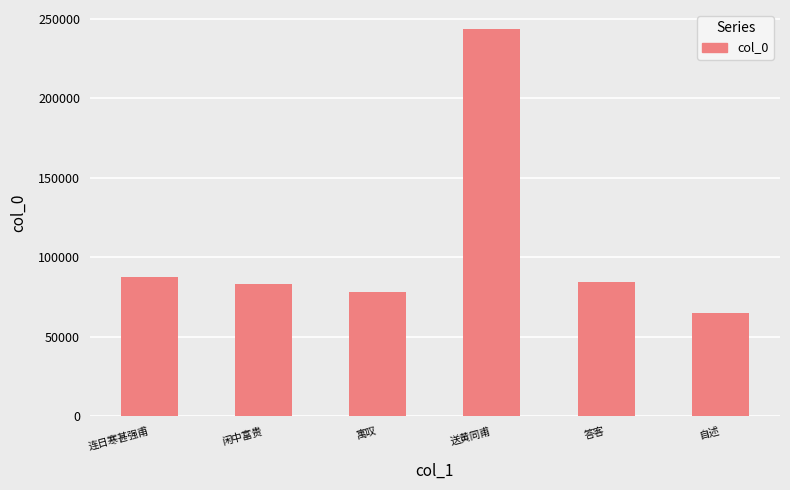

What is the maximum value shown in the chart?

243287